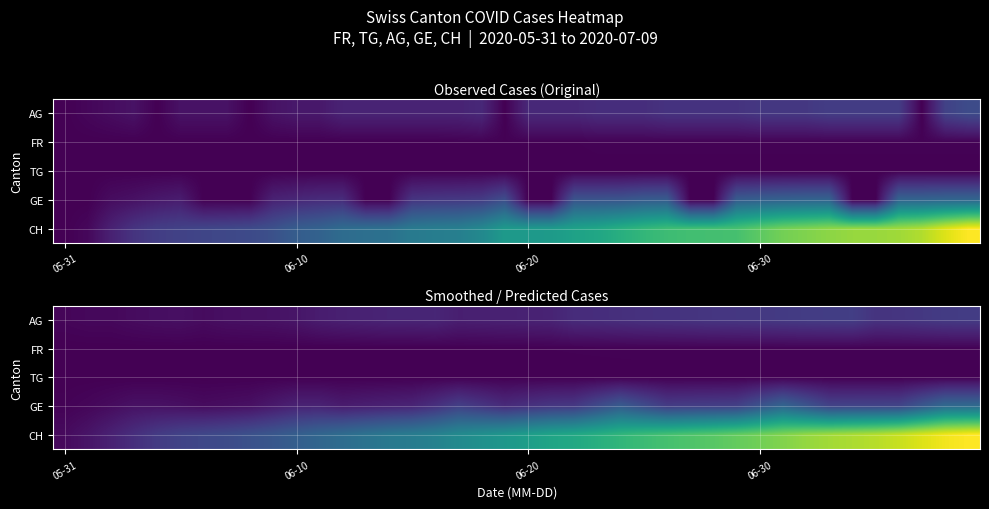

Is it true that AG equals 4.0 at 05-31?

True